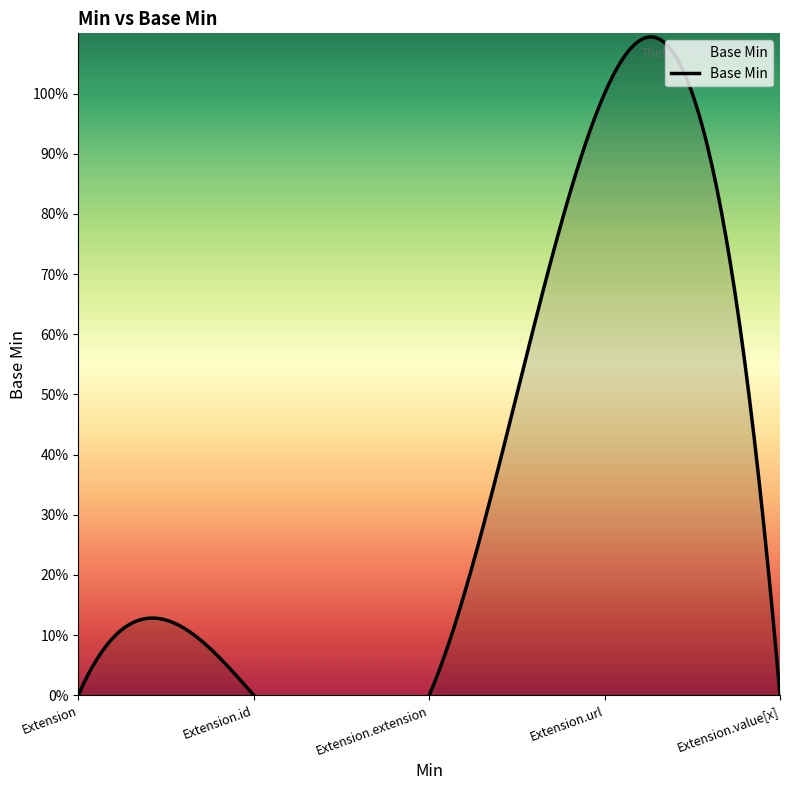

At which category does the chart reach its minimum across all series?

Extension